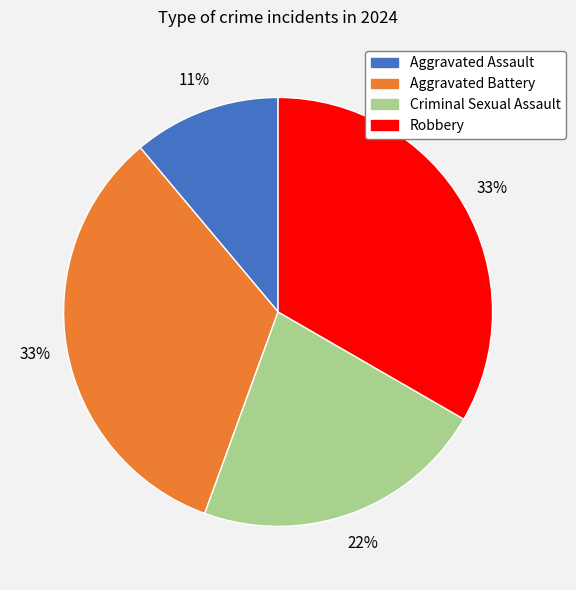

What percentage is the Aggravated Battery slice, to the nearest percent?

33%